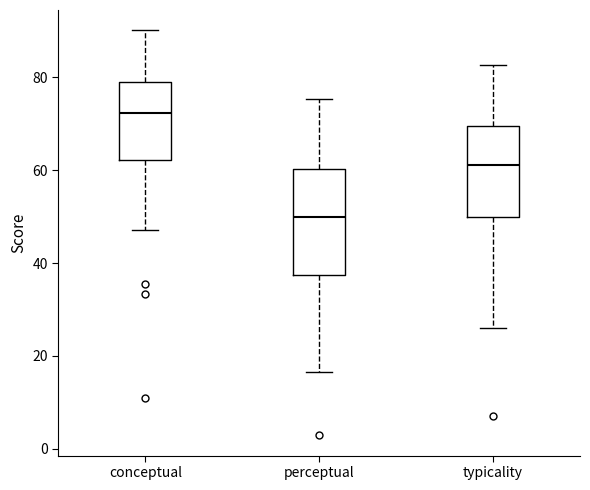

Reading left to right, transcribe this box plot: for each box, give where its median line is, the range the box spans, and where its two whiskers end, as read against the y-axis. The values are not printed on the chart, so give them approximately, as read against the axis.

conceptual: median 72, box 62 to 78, whiskers 48 to 90
perceptual: median 50, box 38 to 60, whiskers 16 to 76
typicality: median 62, box 50 to 70, whiskers 26 to 82